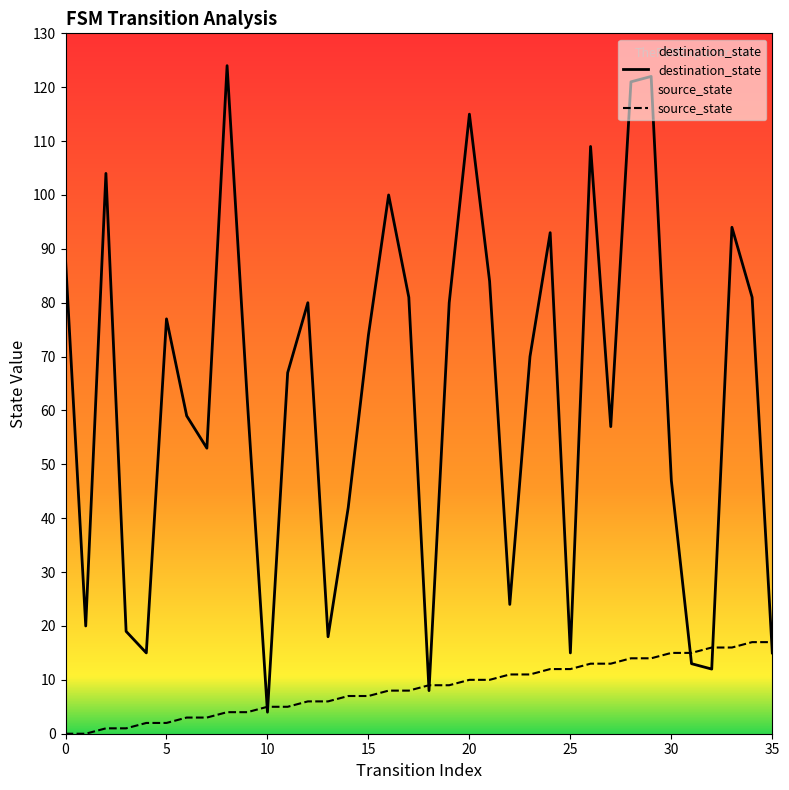

Which series has the widest spread of values?

destination_state